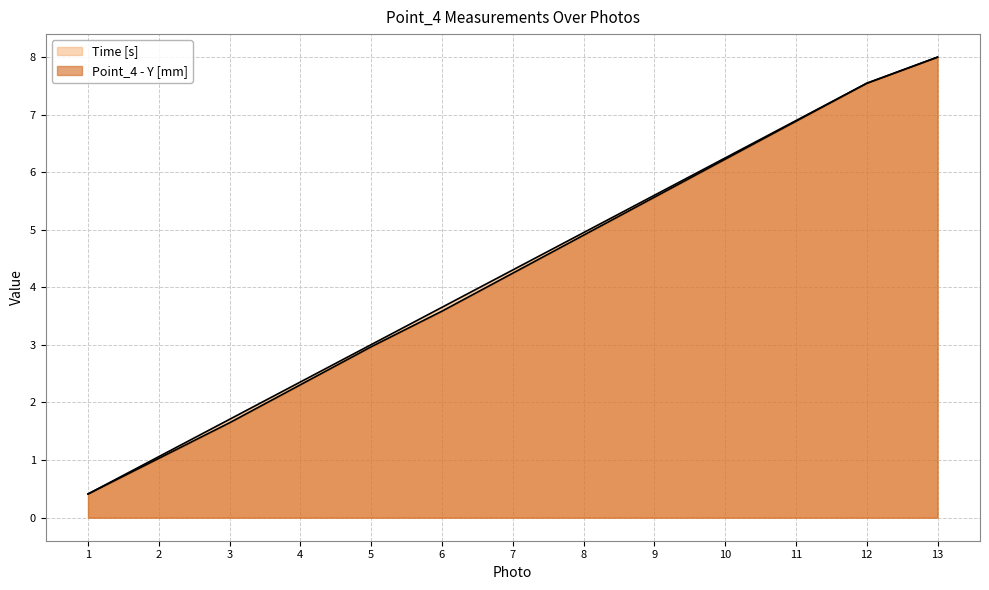

True or false: Point_4 - Y [mm] has more than 2 interior local peaks.

False